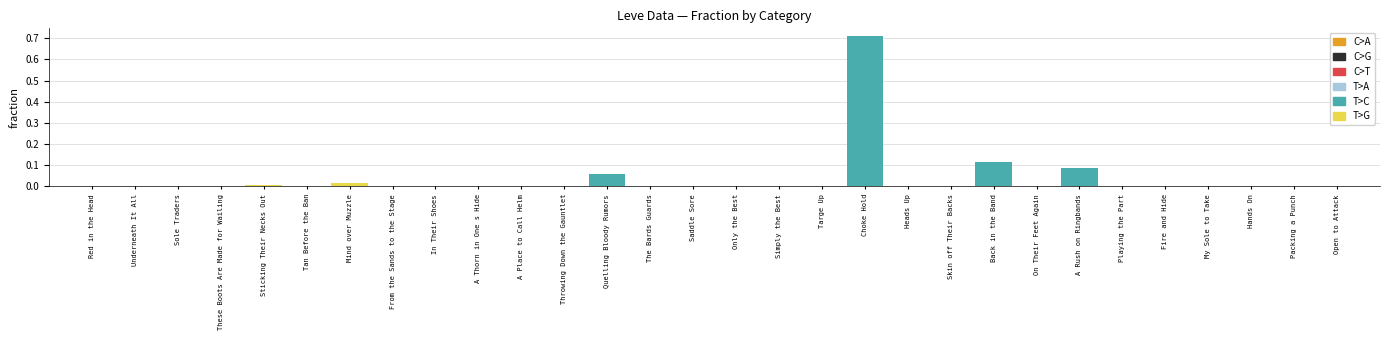

What is the label of the 10th bar from the right?

Skin off Their Backs